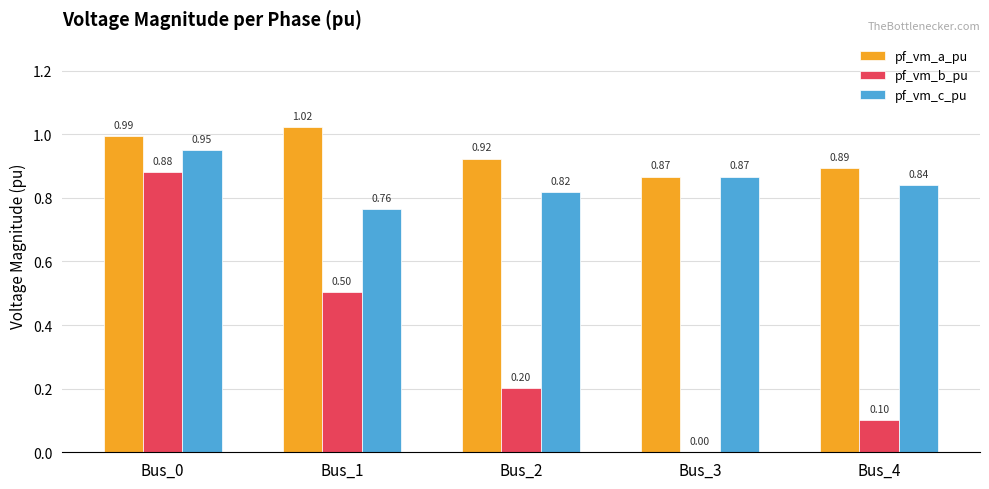

Which series changed the most between Bus_0 and Bus_2?

pf_vm_b_pu